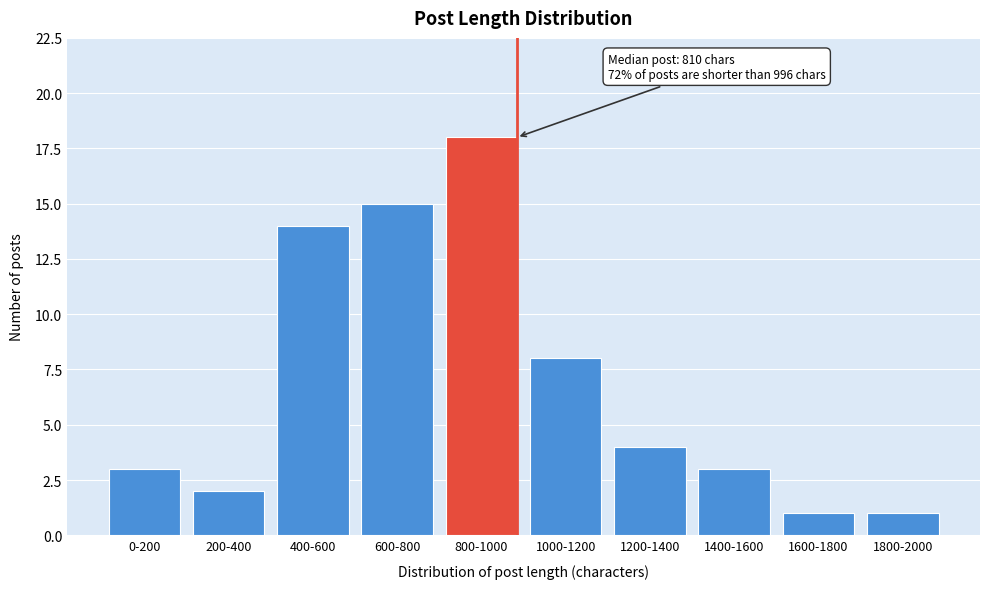

Reading left to right, list all the values displayed in this chart.

0-200=3	200-400=2	400-600=14	600-800=15	800-1000=18	1000-1200=8	1200-1400=4	1400-1600=3	1600-1800=1	1800-2000=1